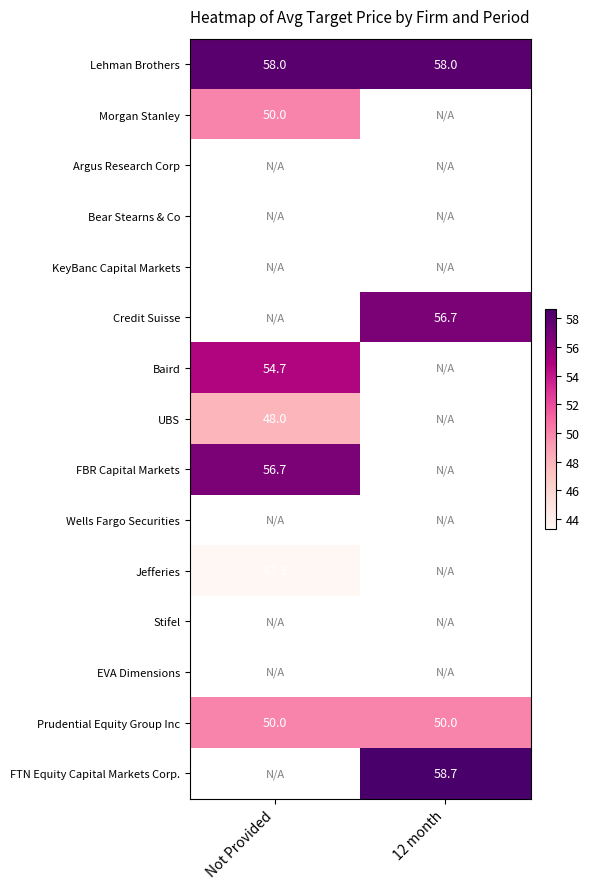

The value of Lehman Brothers at Not Provided is 26.2. True or false?

False